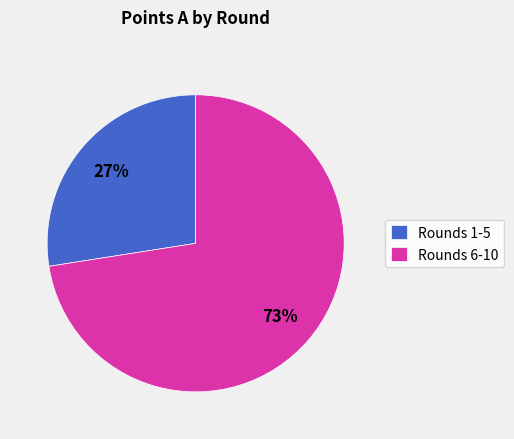

How many slices are in this pie chart?

2